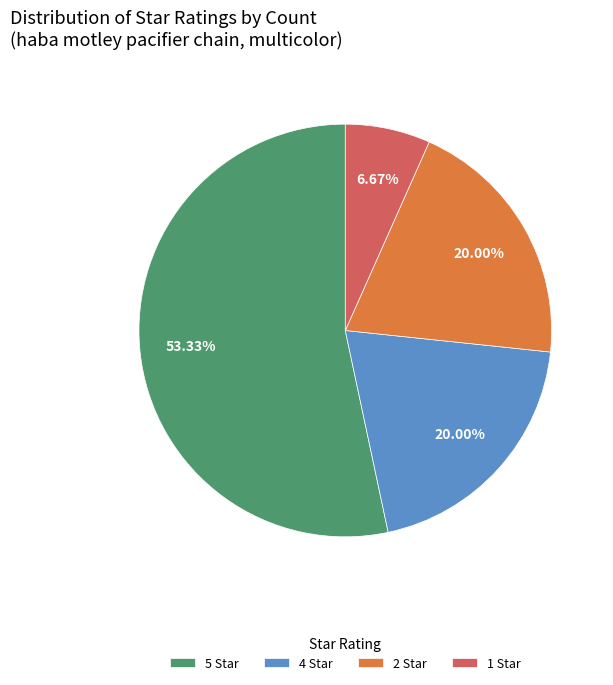

Which category accounts for the majority?

5 Star